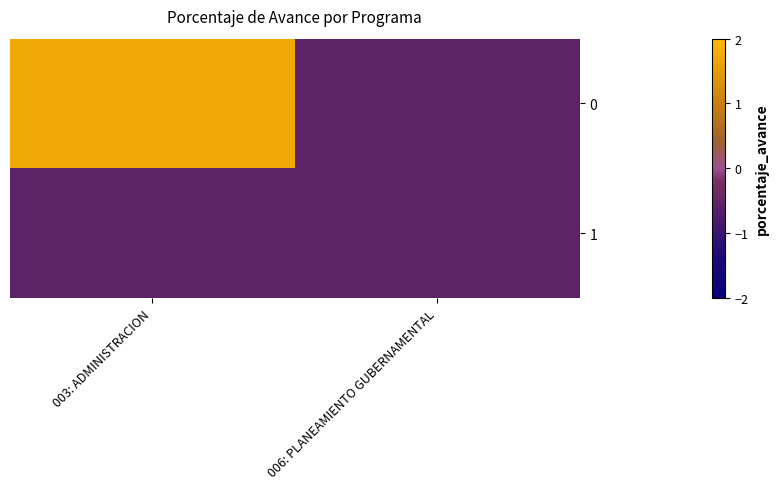

How many categories are shown in the chart?

2